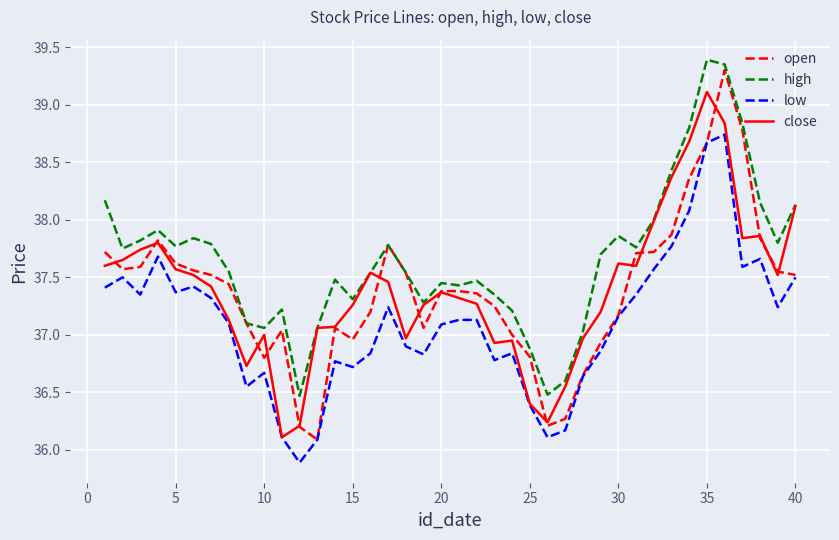

In close, how many points are higher than both neighbors (excluding endpoints)?

8